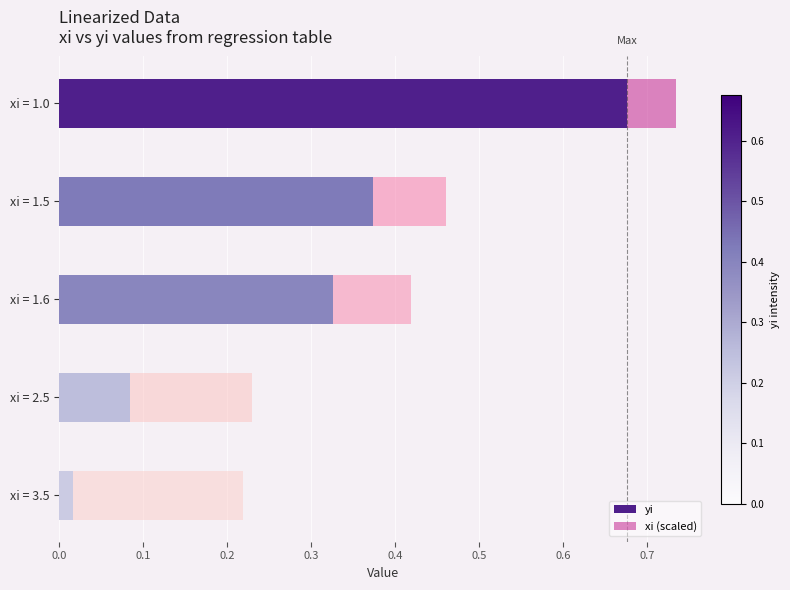

The yi series shows 0.1 at xi = 1.6. True or false?

False